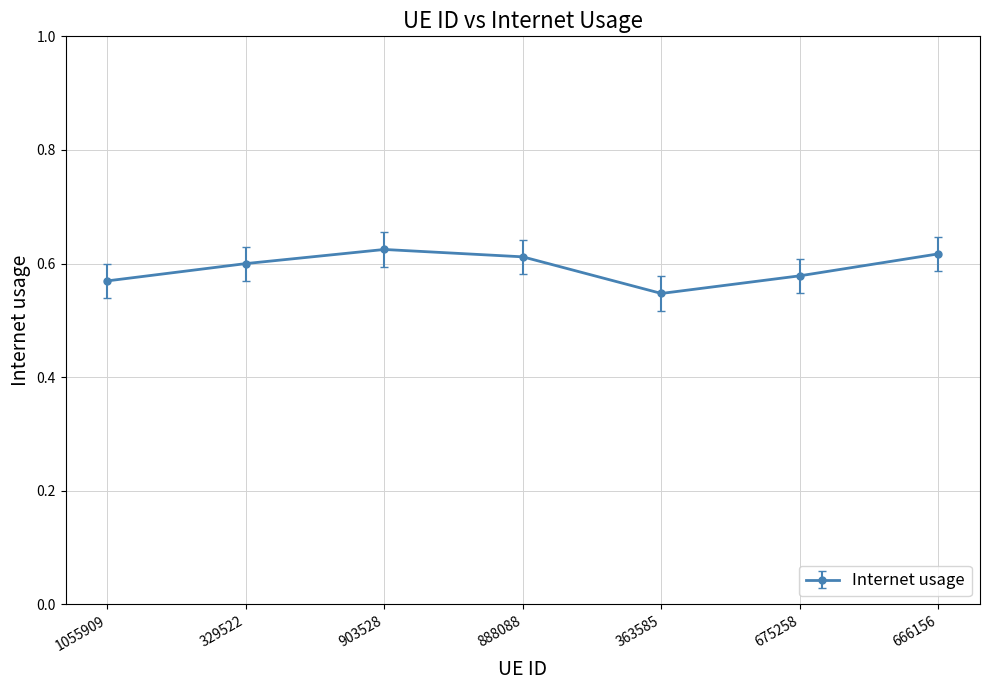

At which category does the chart reach its minimum across all series?

363585